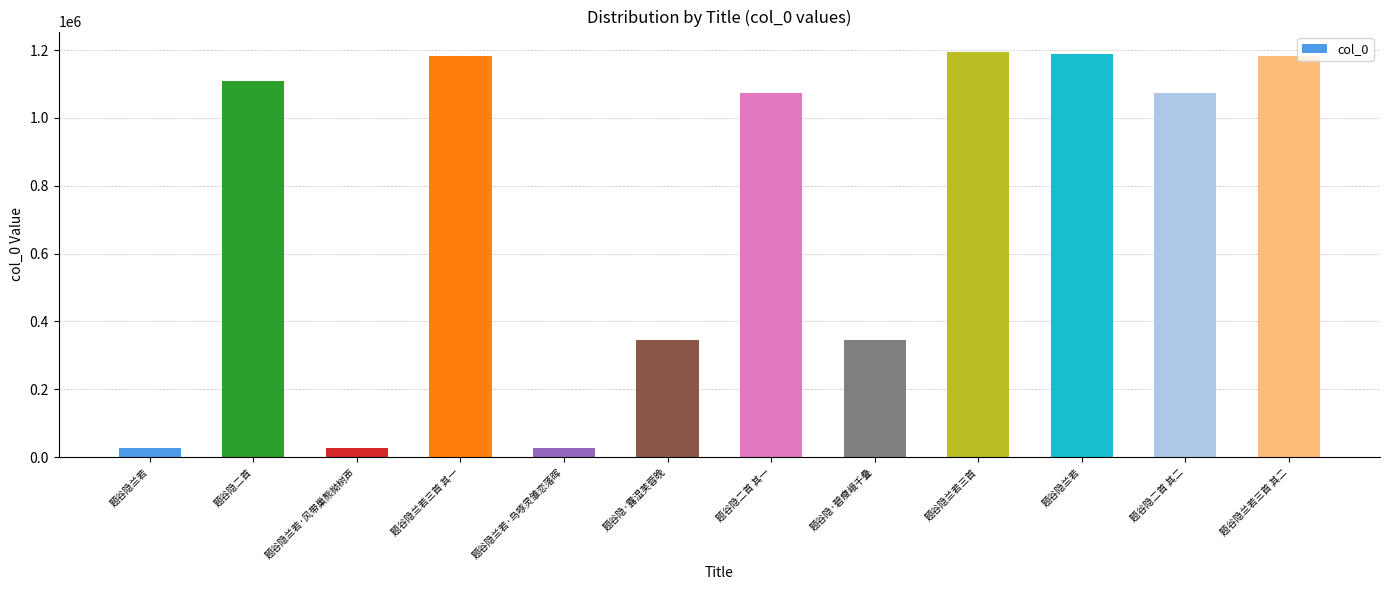

Which category has the highest value across all series?

题谷隐兰若三首